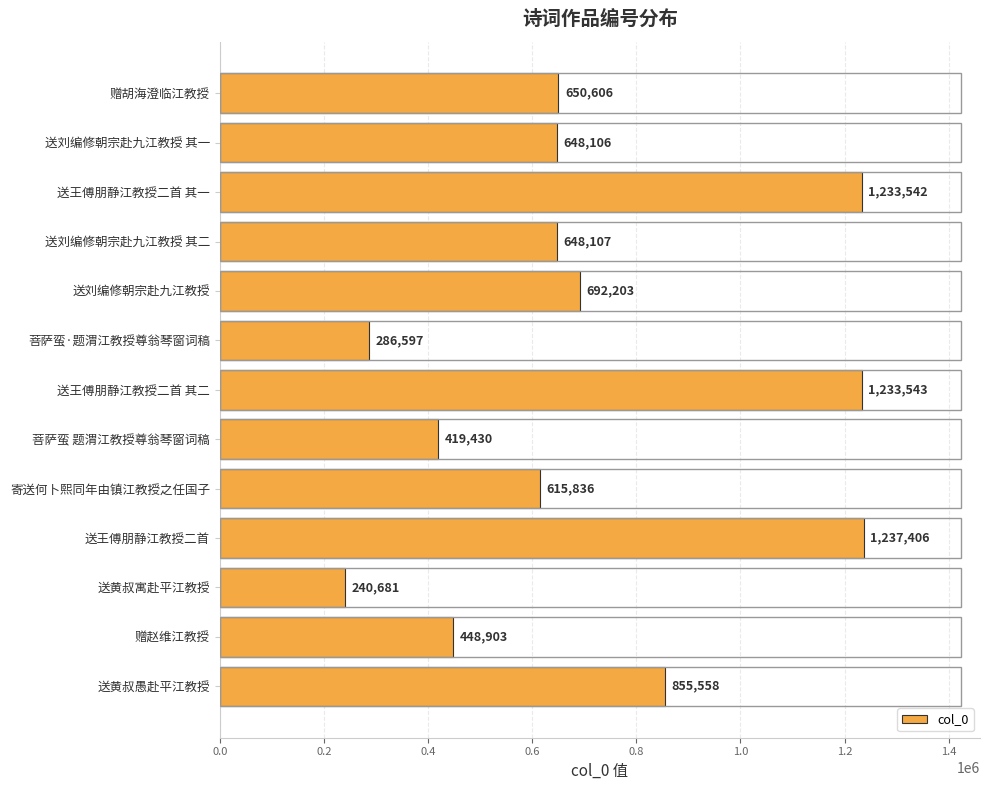

True or false: the data shows 855558 at 送黄叔愚赴平江教授.

True